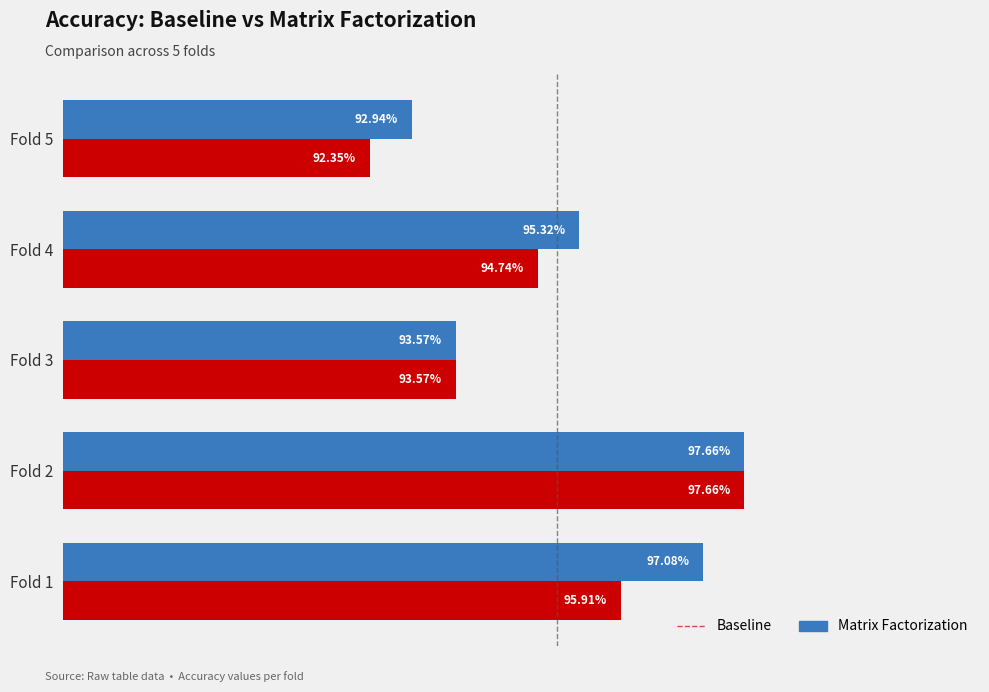

What is the value of the acc_baseline bar at the 2nd from the left?

1.0